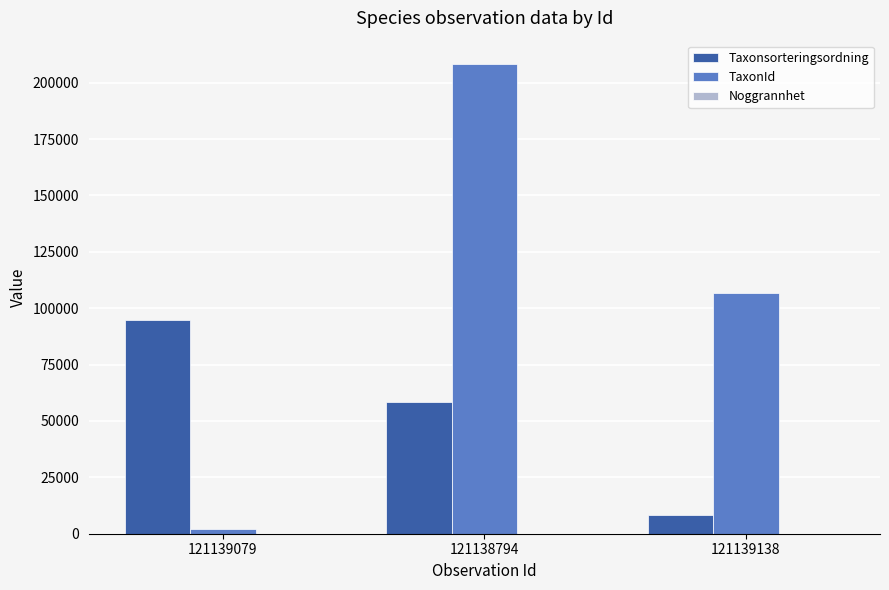

True or false: Taxonsorteringsordning has a value of 94870 at 121139079.

True